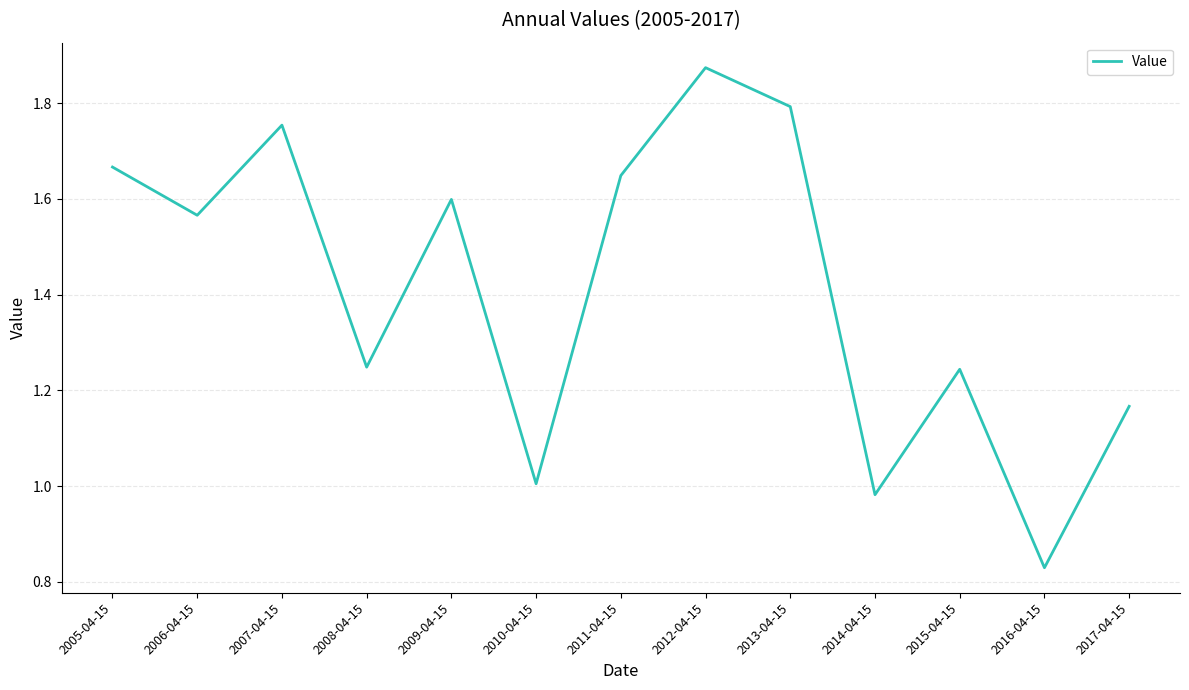

What is the ratio of the value at 2017-04-15 to the value at 2012-04-15?

0.6